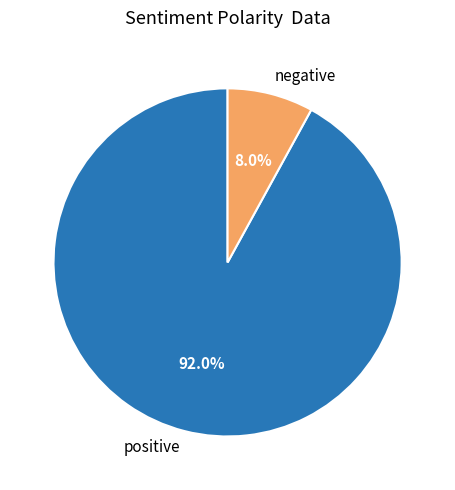

What is the total percentage of positive and negative?

100.0%